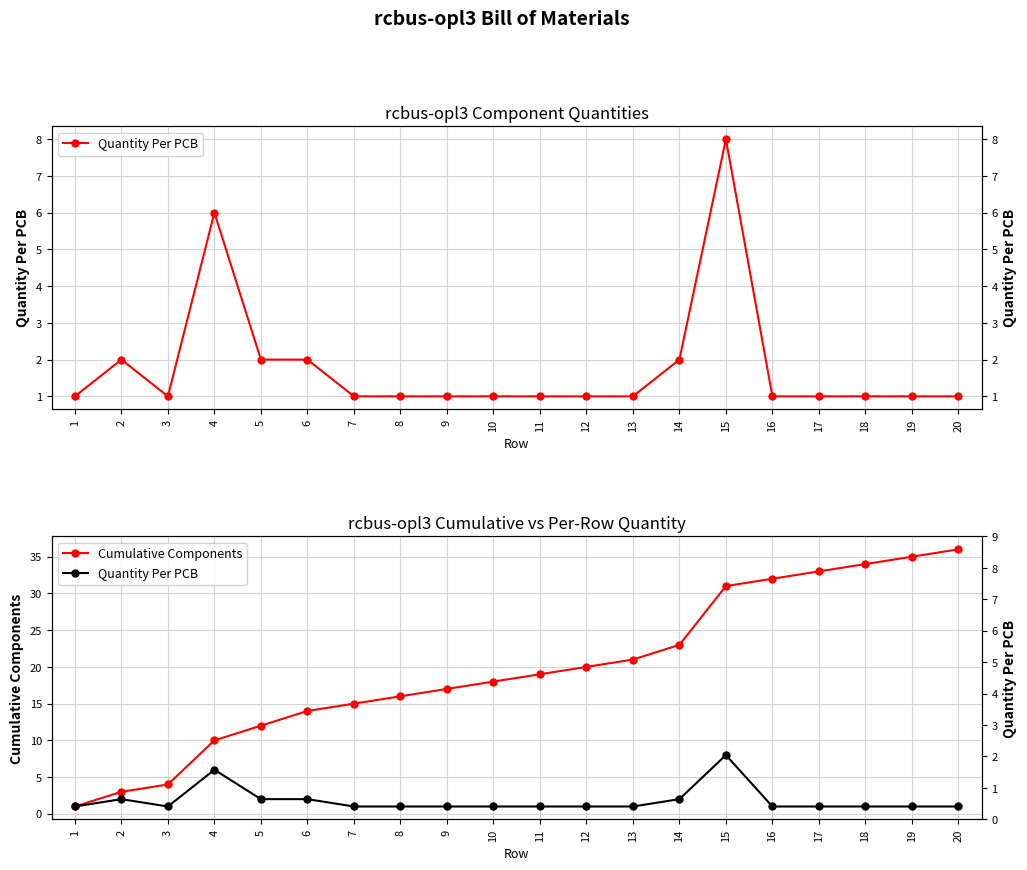

True or false: Cumulative Components has a value of 18 at 10.

True